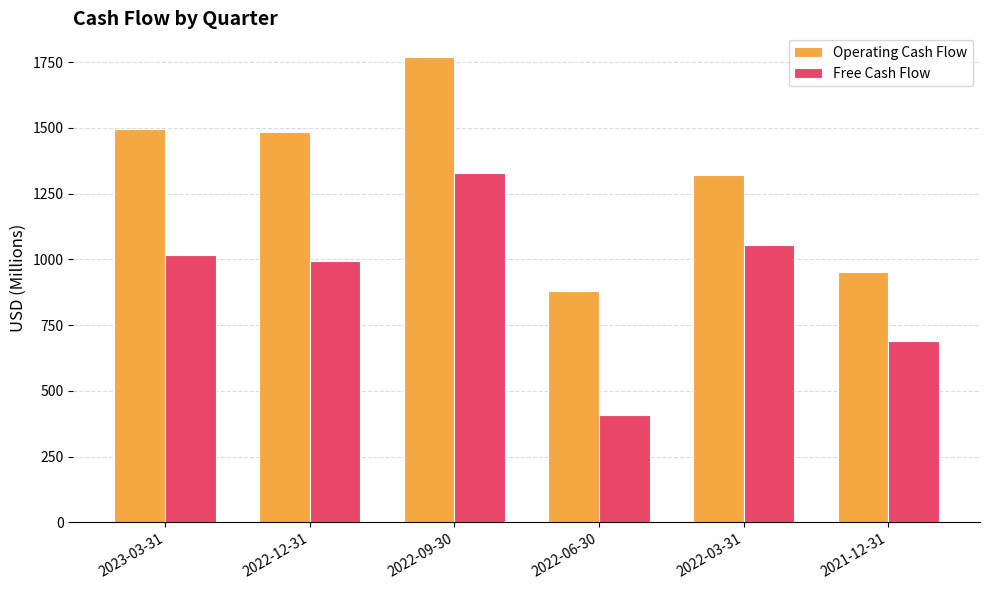

At 2022-12-31, list the series in order from smallest to largest.

Free Cash Flow, Operating Cash Flow